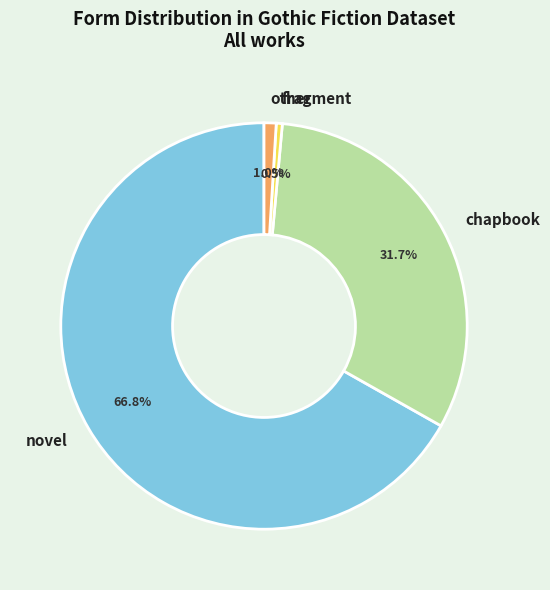

Which category has the biggest portion of the pie?

novel